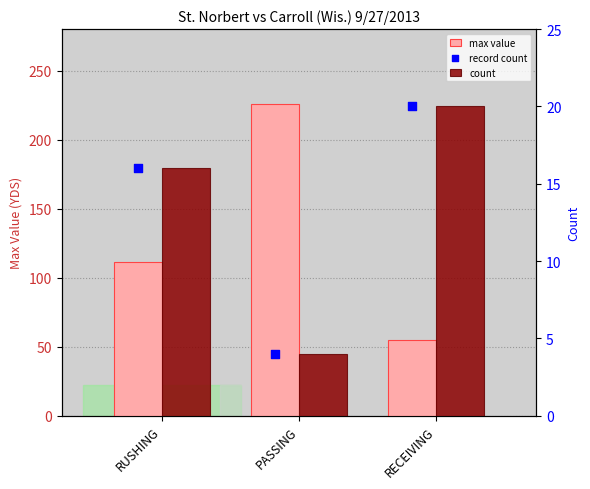

Which series contains the highest Y value?

max value